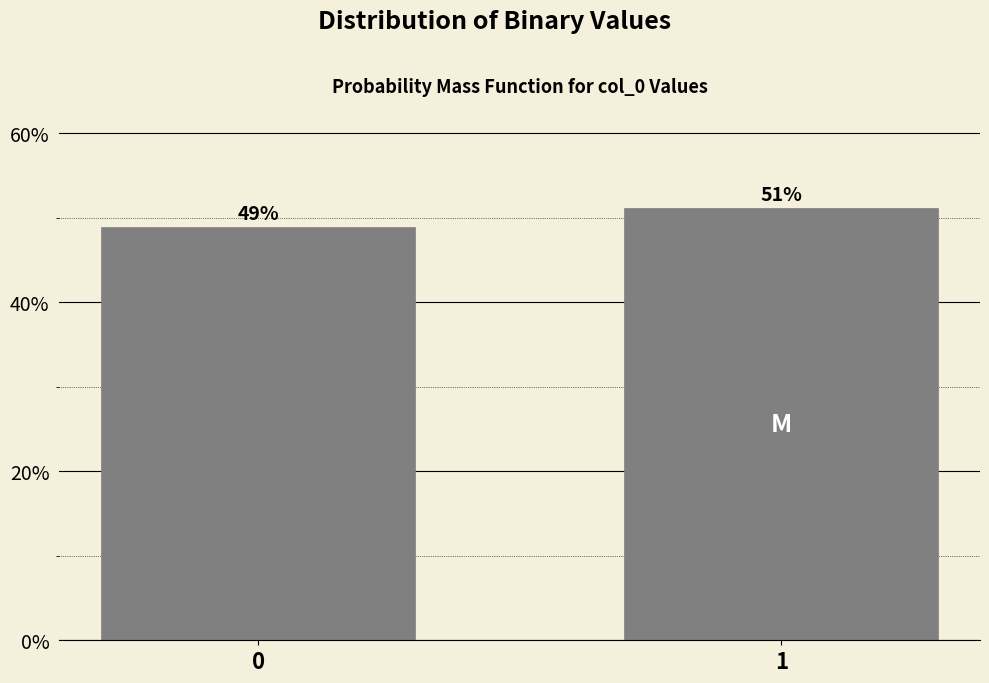

What is the ratio of the value at 1 to the value at 0?

1.0